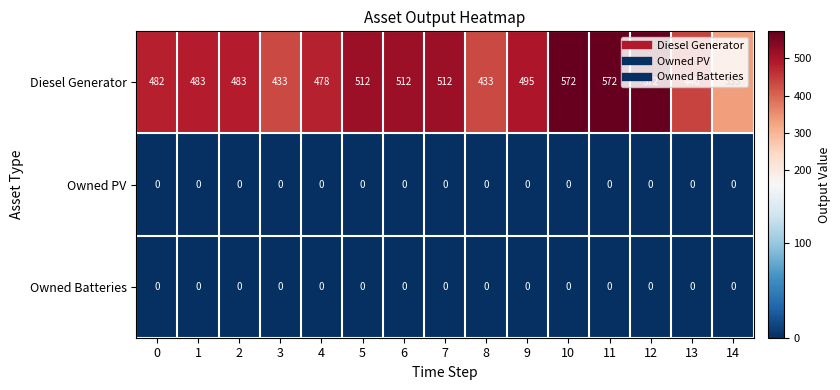

Between 6 and 12, which series saw the biggest shift?

Diesel Generator